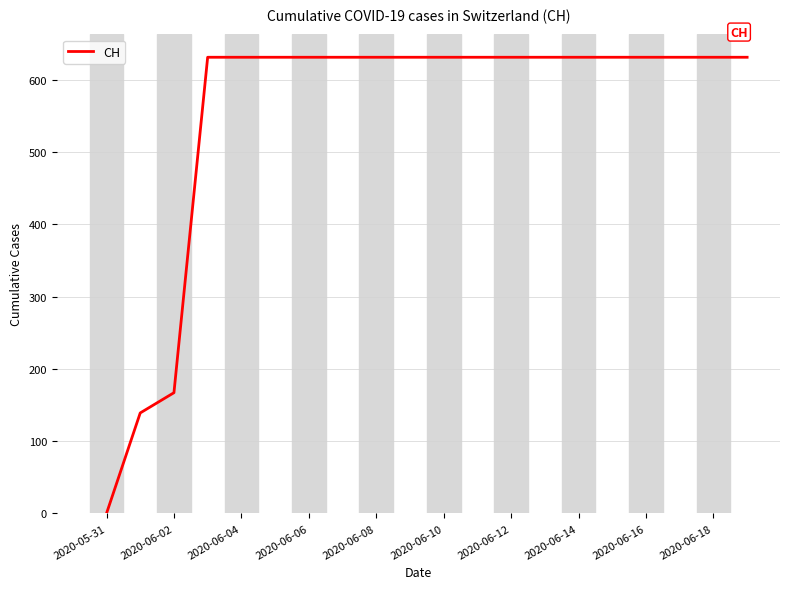

What is the maximum value shown in the chart?

631